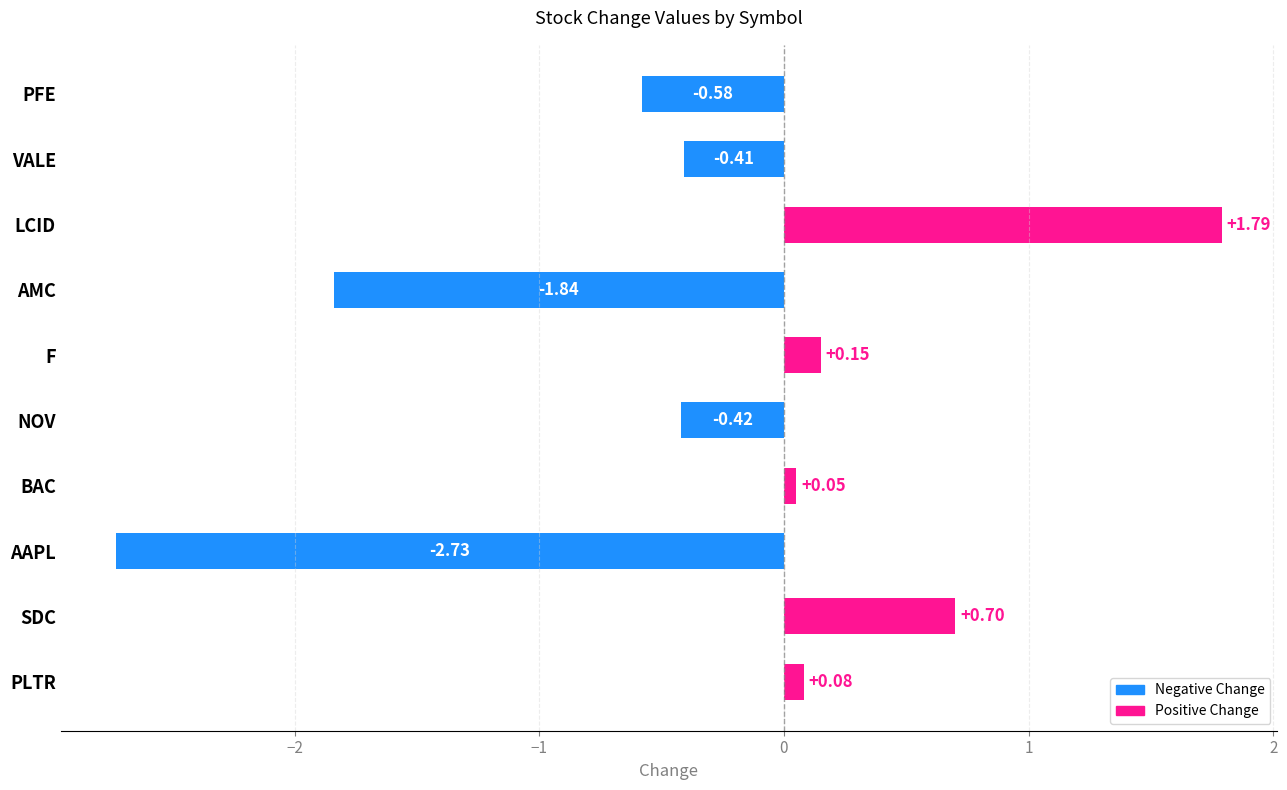

Which has a higher value, F or NOV?

F